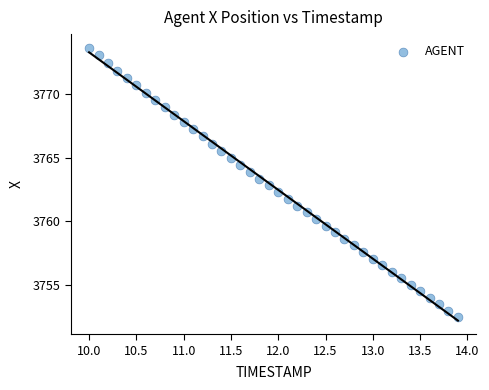

What is the range of X values (max minus min)?

3.9